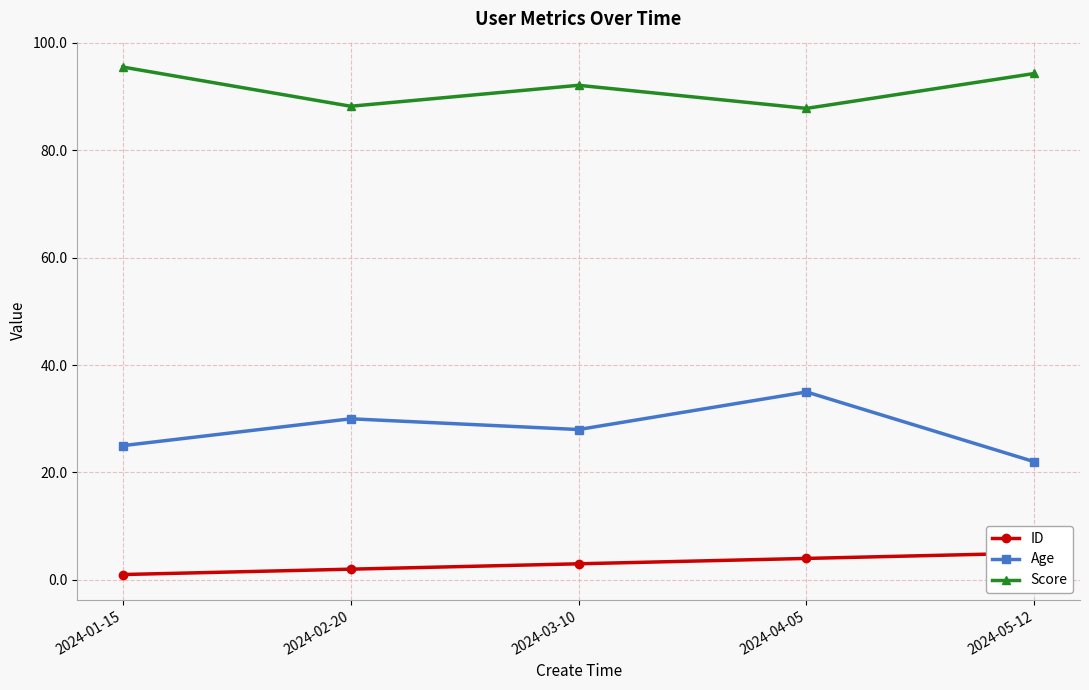

List the labels in order of Age value, smallest first.

2024-05-12, 2024-01-15, 2024-03-10, 2024-02-20, 2024-04-05